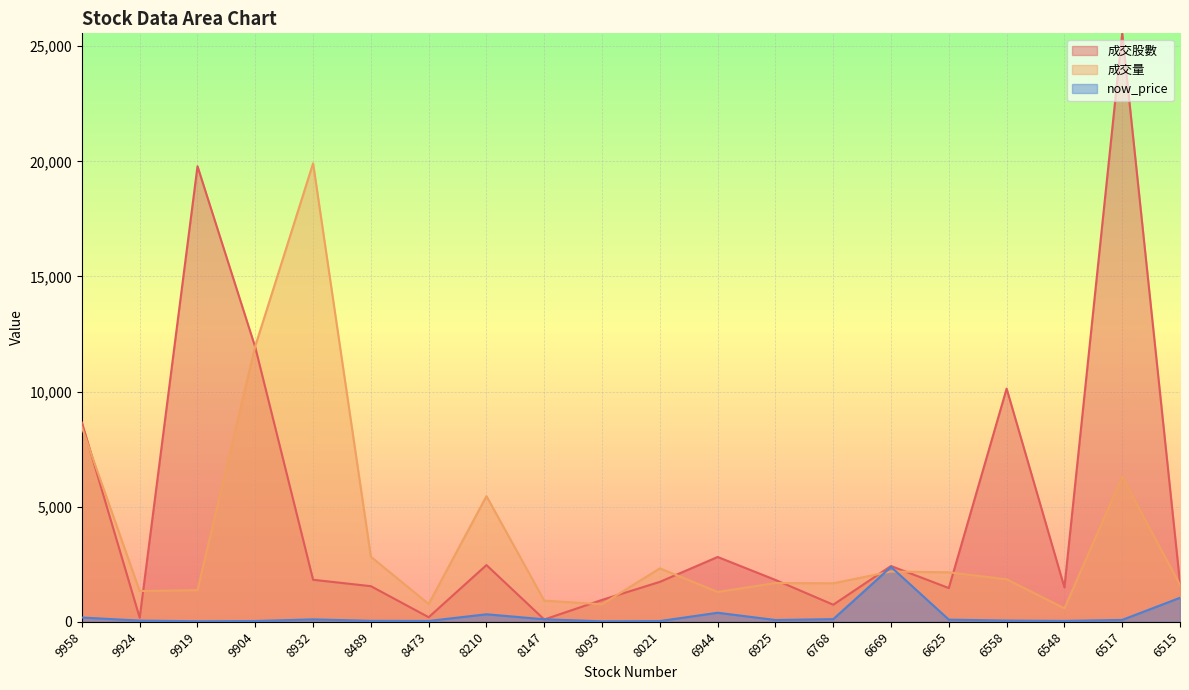

What is the highest value of the 成交量 series?

19916.0